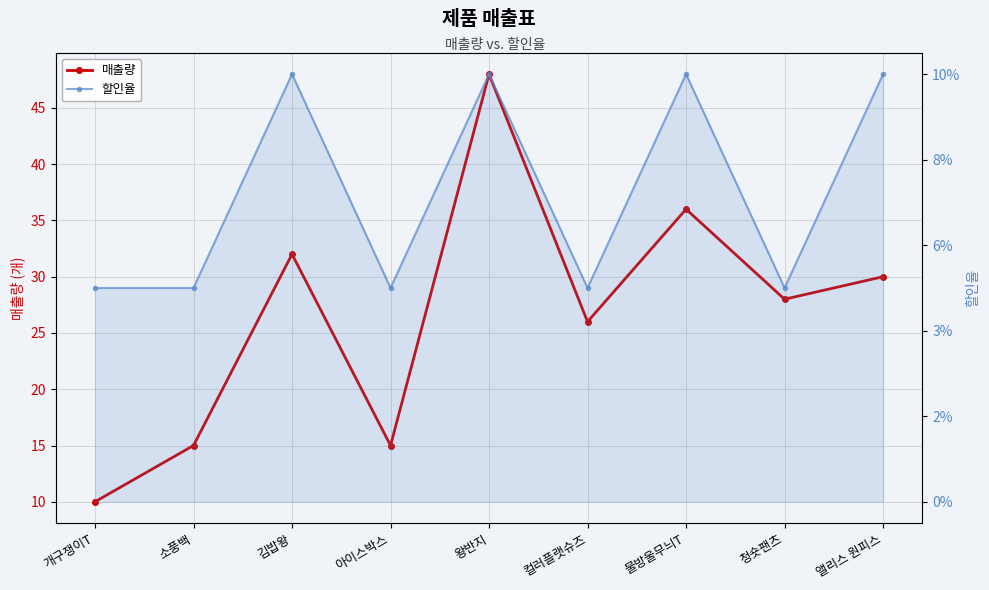

Where does the 매출량 series first go above 28?

김밥왕